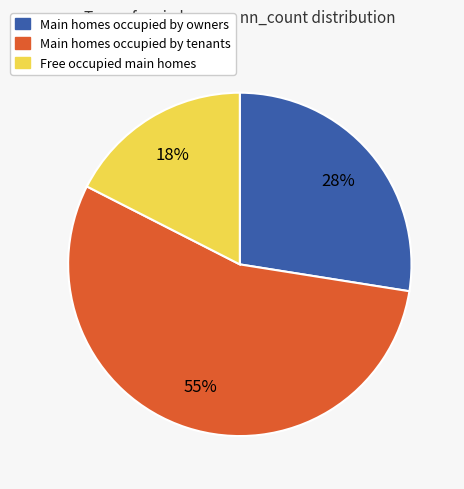

To the nearest percent, what is the average slice percentage?

33%